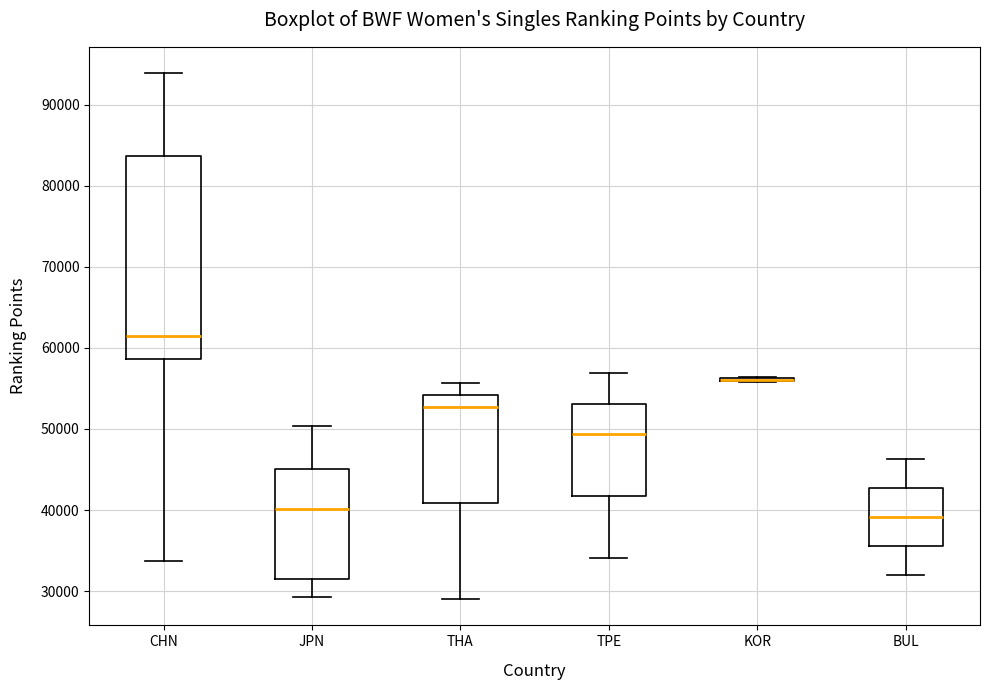

Reading left to right, transcribe this box plot: for each box, give where its median line is, the range the box spans, and where its two whiskers end, as read against the y-axis. The values are not printed on the chart, so give them approximately, as read against the axis.

CHN: median 61000, box 59000 to 84000, whiskers 34000 to 94000
JPN: median 40000, box 31000 to 45000, whiskers 29000 to 50000
THA: median 53000, box 41000 to 54000, whiskers 29000 to 56000
TPE: median 49000, box 42000 to 53000, whiskers 34000 to 57000
KOR: box collapsed to a line at 56000, whiskers 56000 to 56000
BUL: median 39000, box 36000 to 43000, whiskers 32000 to 46000